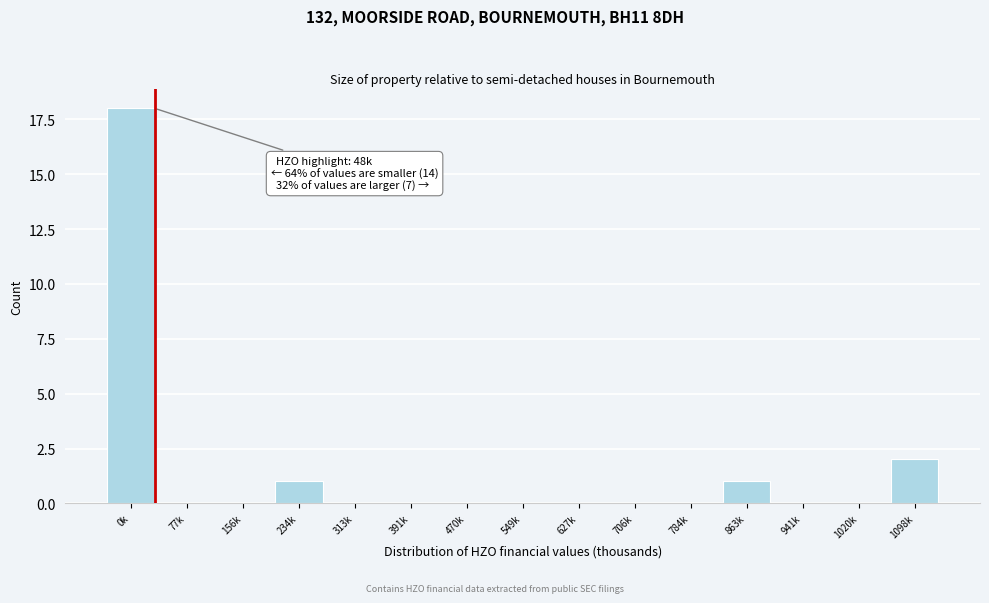

Reading left to right, extract all data points from this chart.

0k=18	77k=0	156k=0	234k=1	313k=0	391k=0	470k=0	549k=0	627k=0	706k=0	784k=0	863k=1	941k=0	1020k=0	1098k=2